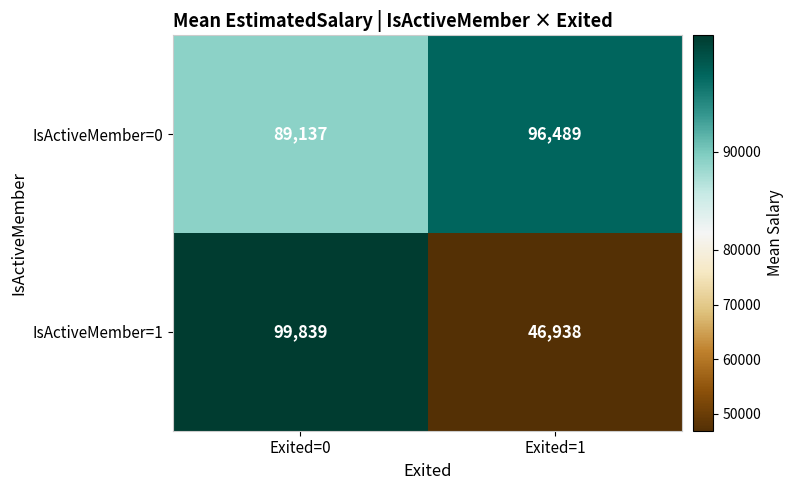

What is the difference between the IsActiveMember=0 values at Exited=0 and Exited=1?

7352